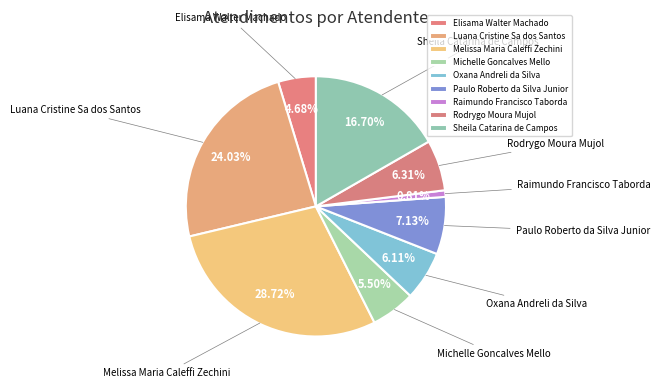

The Oxana Andreli da Silva slice represents 6% of the pie. True or false?

True